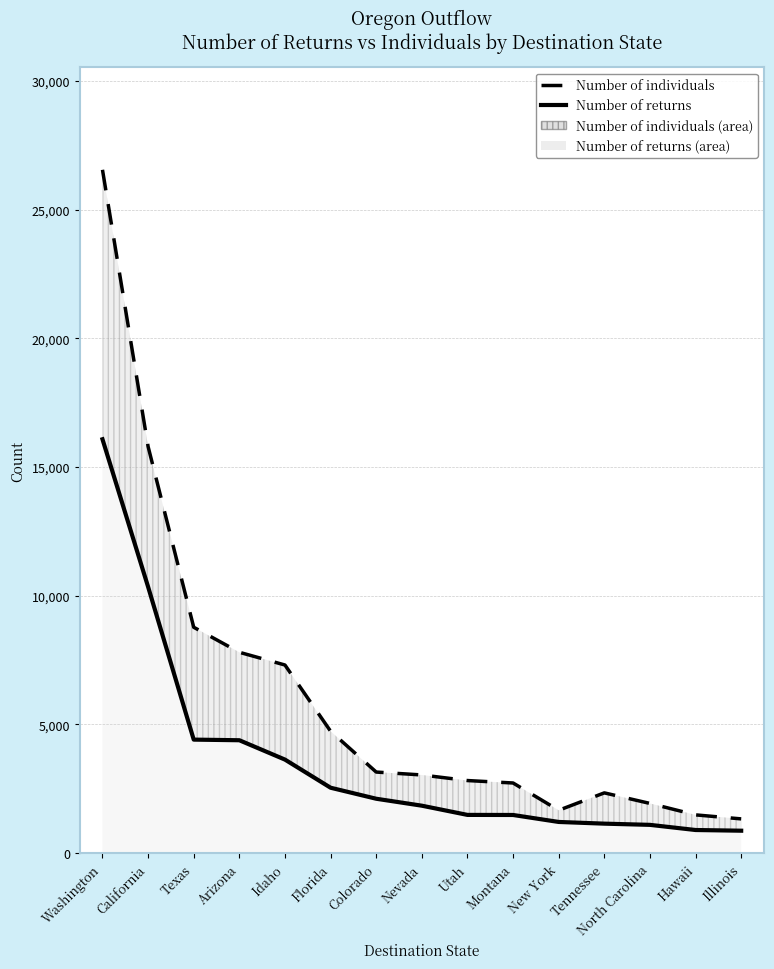

Is it true that Number of returns equals 2203 at Montana?

False